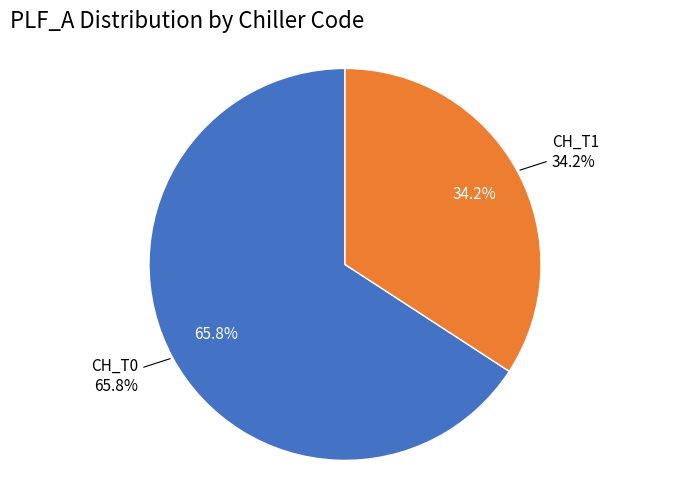

To the nearest percent, what is the difference between the CH_T1 and CH_T0 slice percentages?

32%